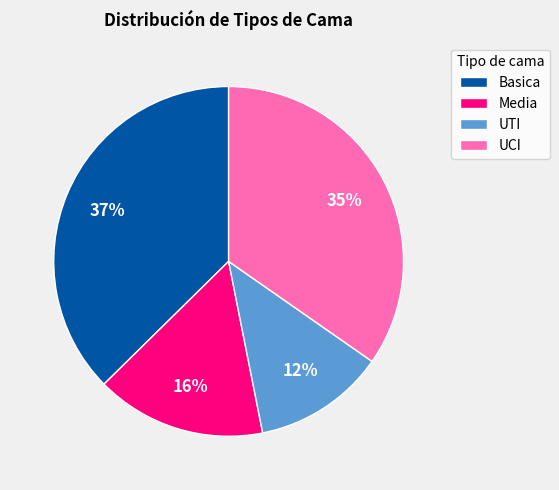

Is it true that Media is 16% of the pie?

True